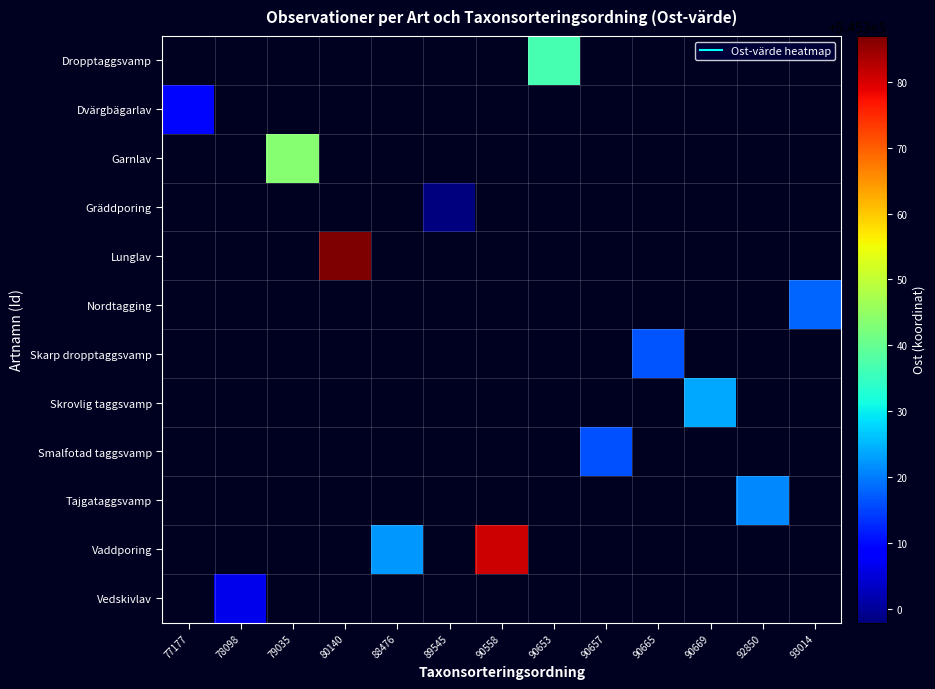

Which label corresponds to the largest value in the chart?

80140